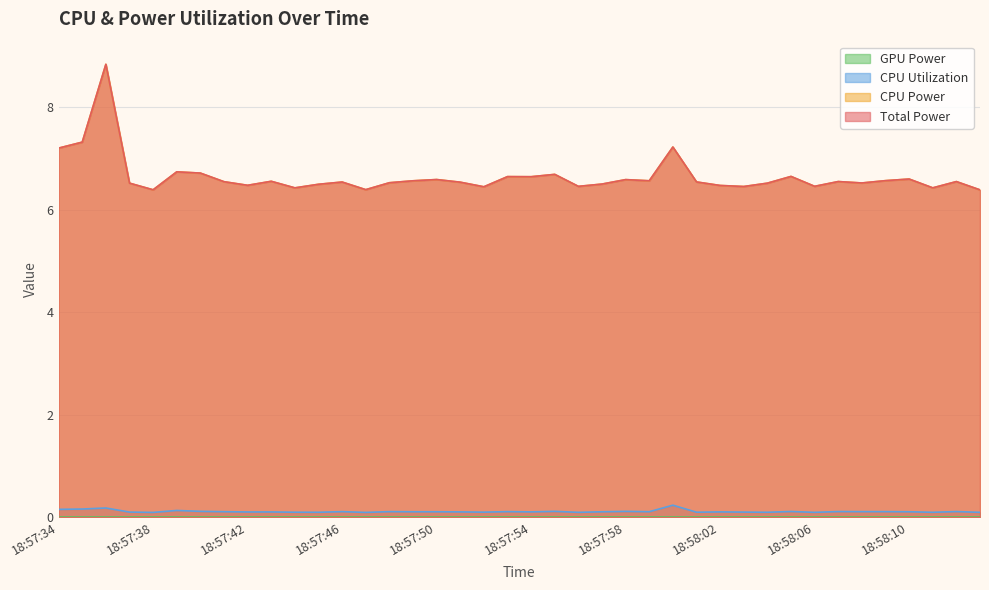

Between 18:57:59 and 18:58:09, which series saw the biggest shift?

Total Power